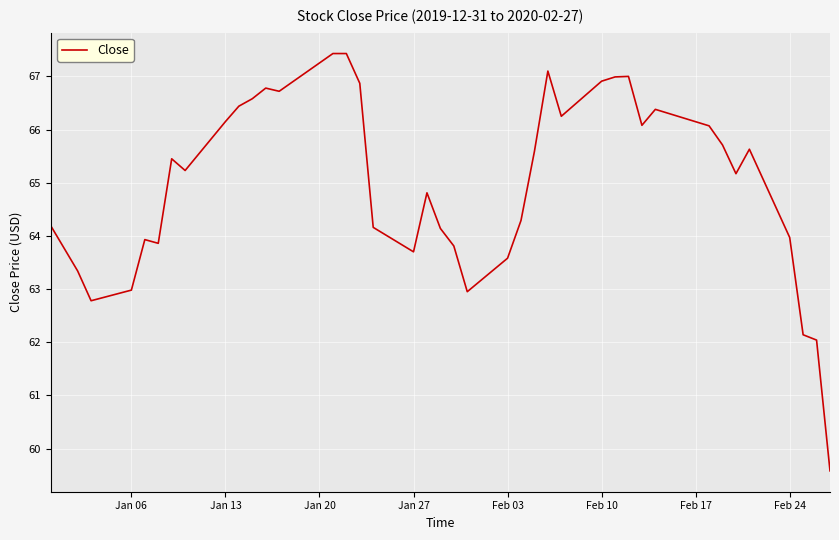

What is the difference between the maximum and minimum values?

7.8